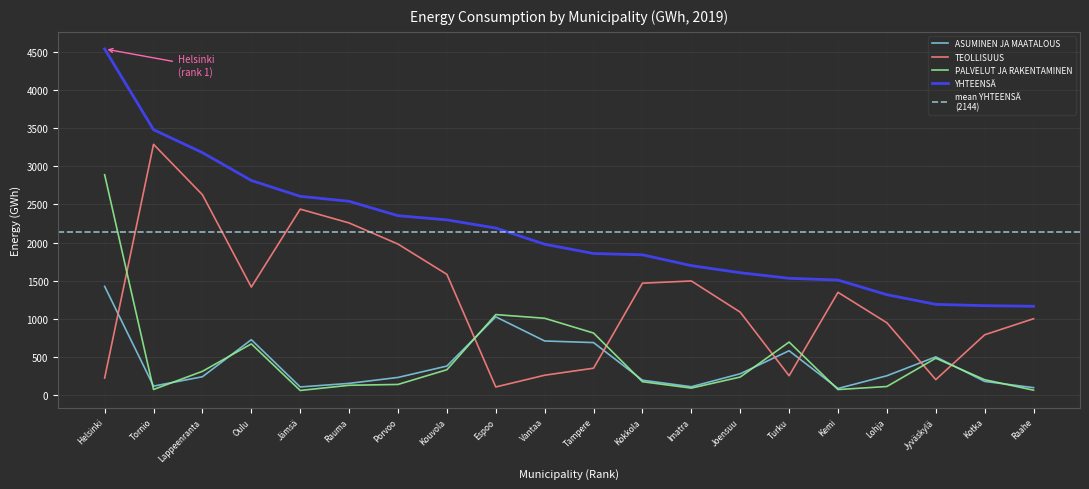

What is the total value across all series at Espoo?

4381